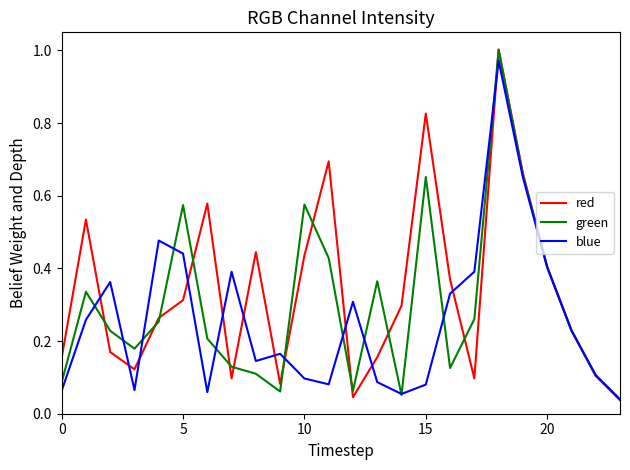

List the series in order of their overall mean, lowest first.

blue, green, red